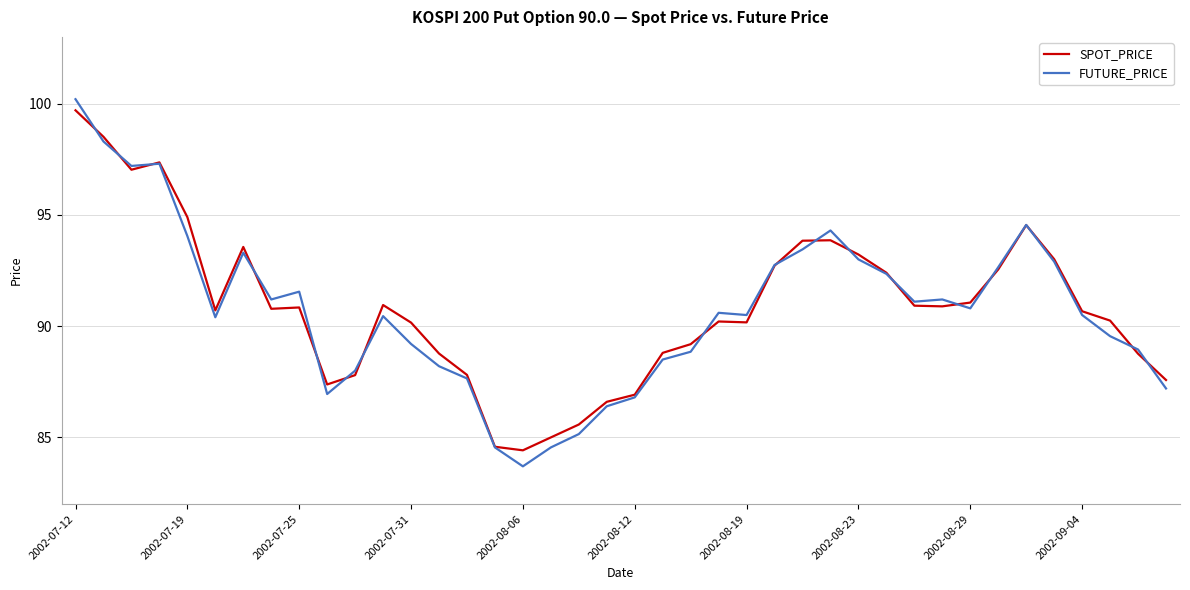

Does the chart display data point markers on the line(s)?

No